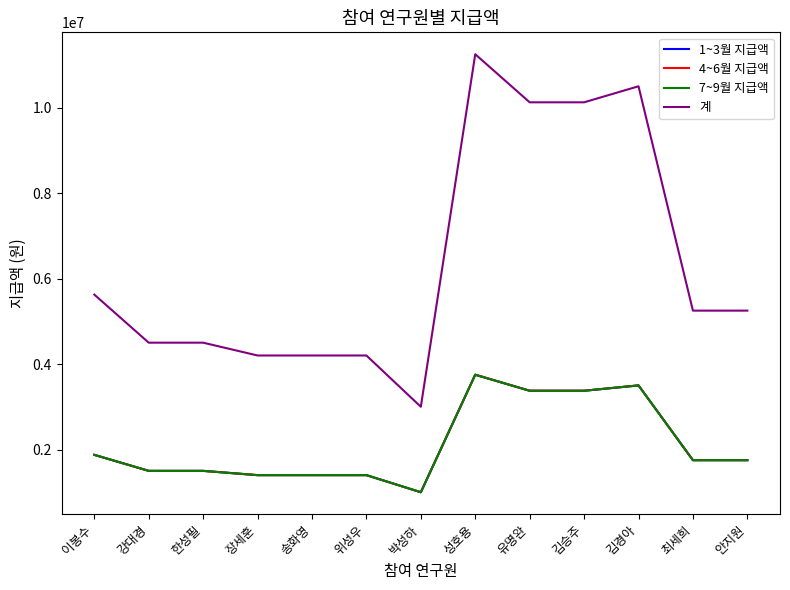

Does the chart have visible grid lines?

No